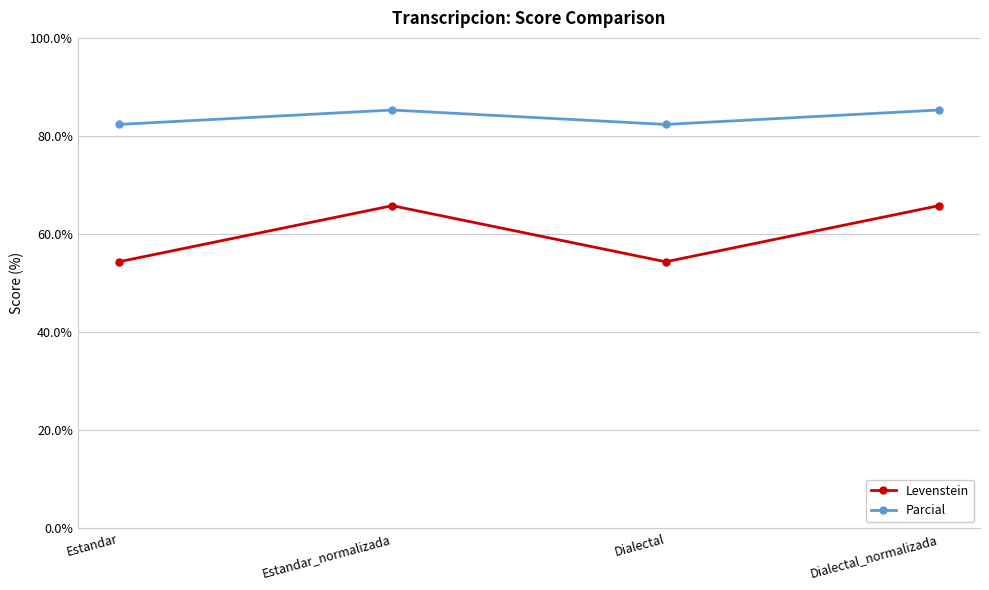

What is the lowest value of the Parcial series?

82.4